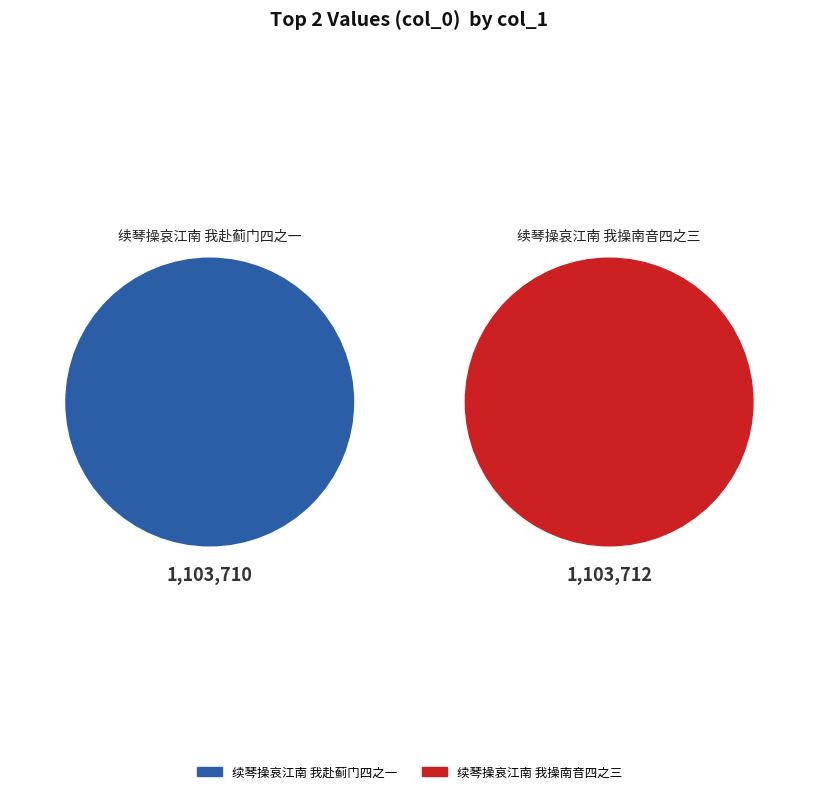

Combined, do 续琴操哀江南 我操南音四之三 and 续琴操哀江南 我赴蓟门四之一 account for over 50%?

Yes